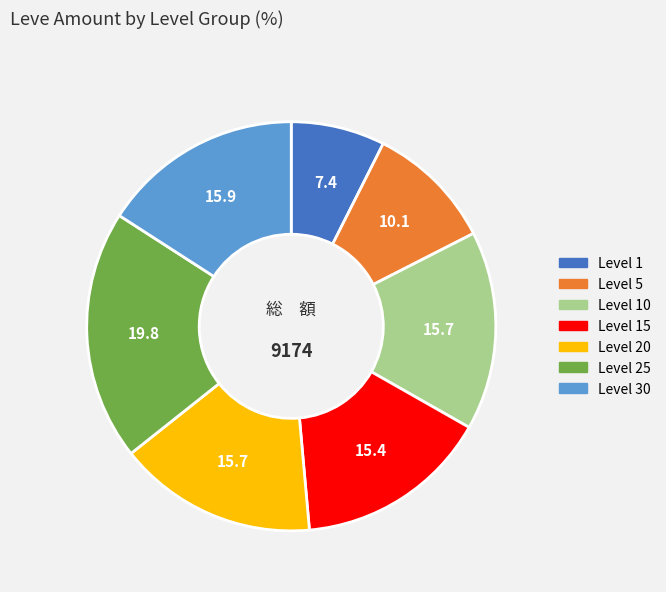

Is there a majority slice in this chart?

No